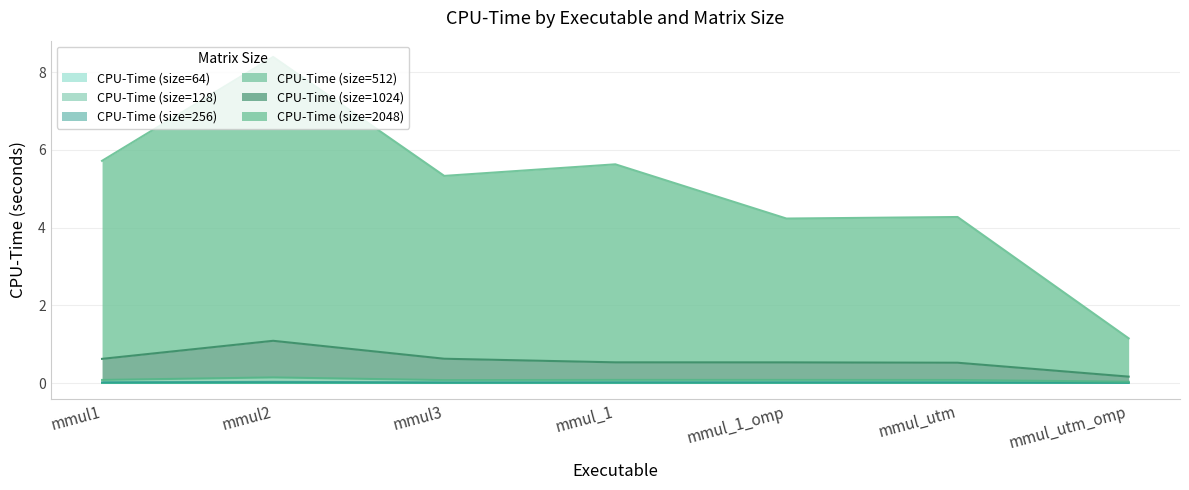

At which category is the sum across all series the highest?

mmul2